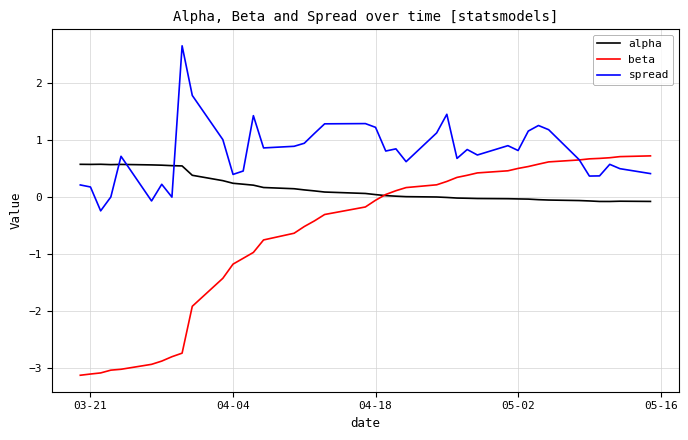

Which series ends up on top after the final intersection of beta and spread?

beta